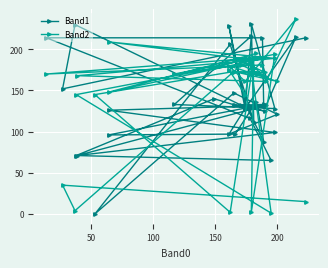

What is the total value across all series at 37?

234